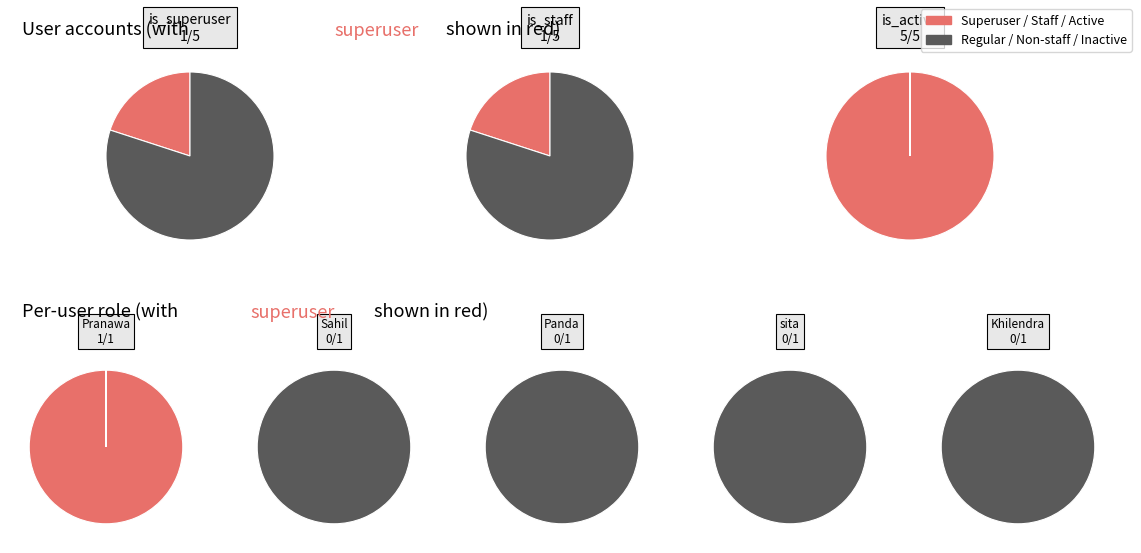

To the nearest percent, what is the average slice percentage?

20%